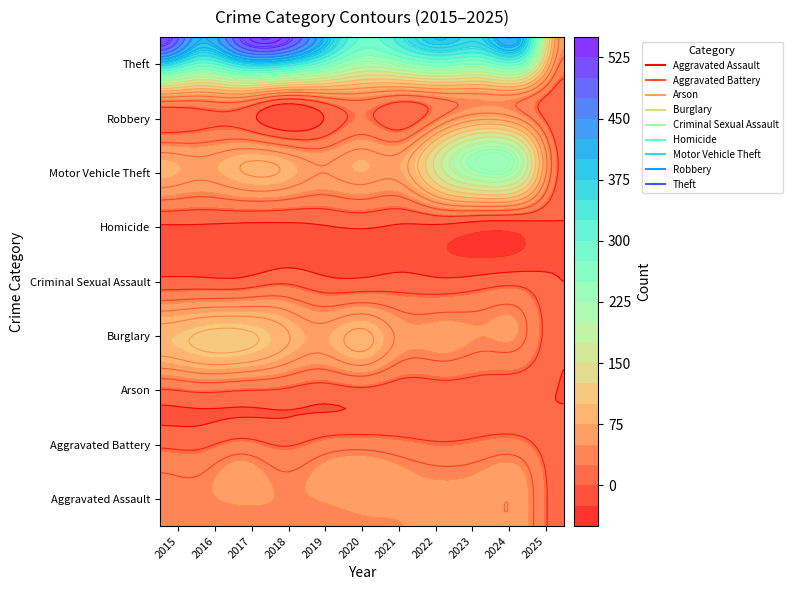

What is the spread (max minus min) of values at 2017?

495